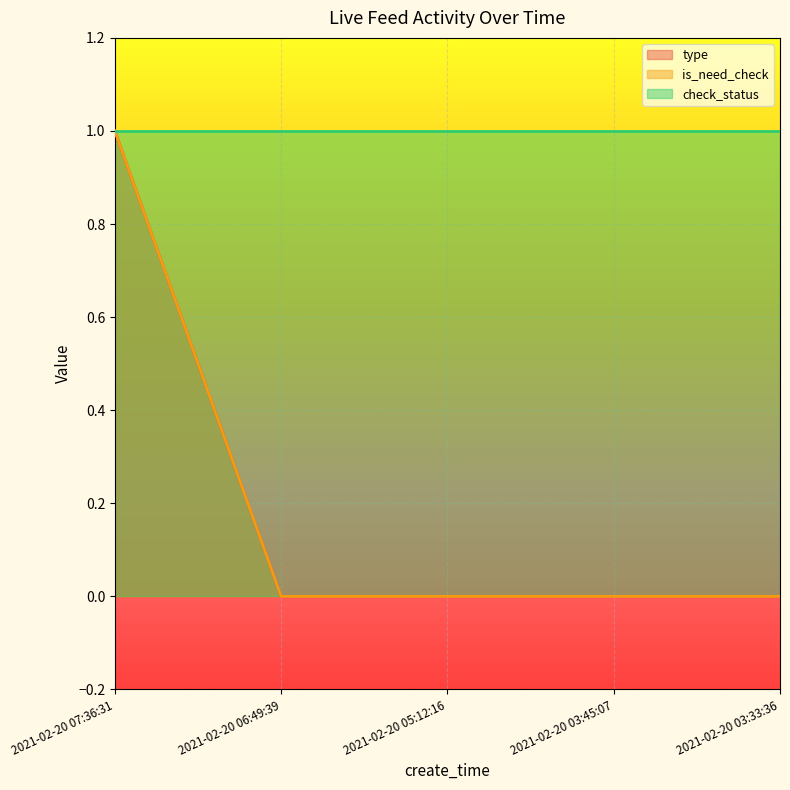

At which category does the chart reach its peak across all series?

2021-02-20 07:36:31